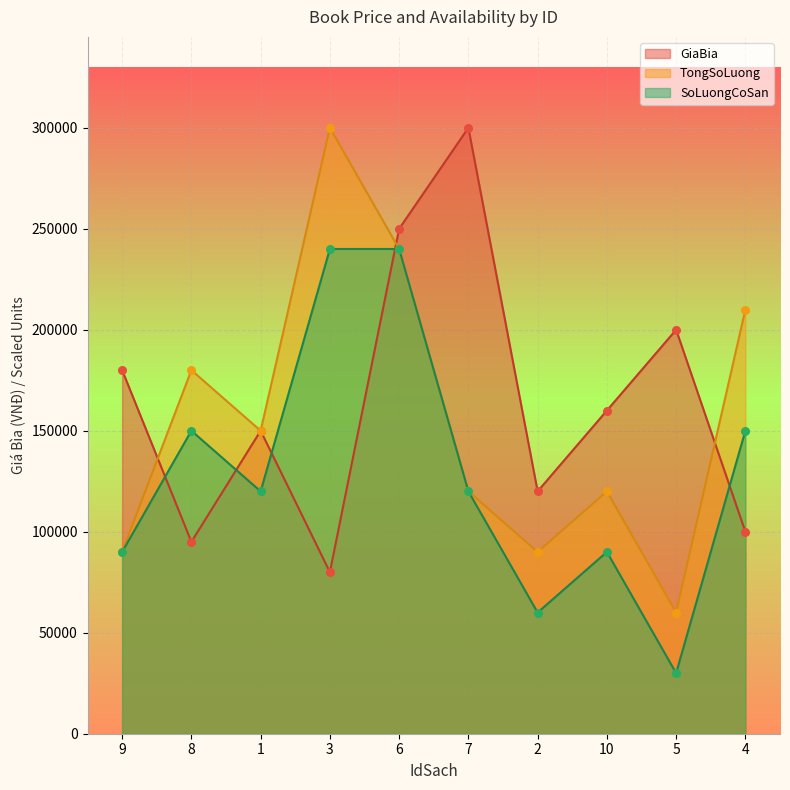

At which category is the sum across all series the highest?

6